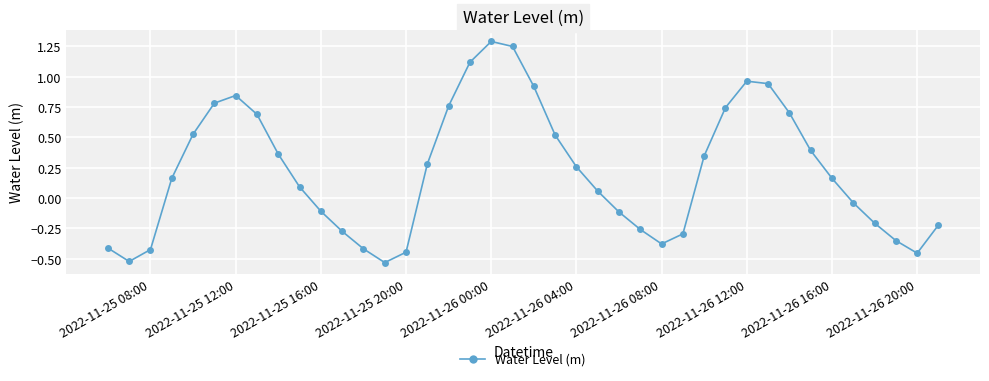

What is the value of the 19th point from the left?

1.3